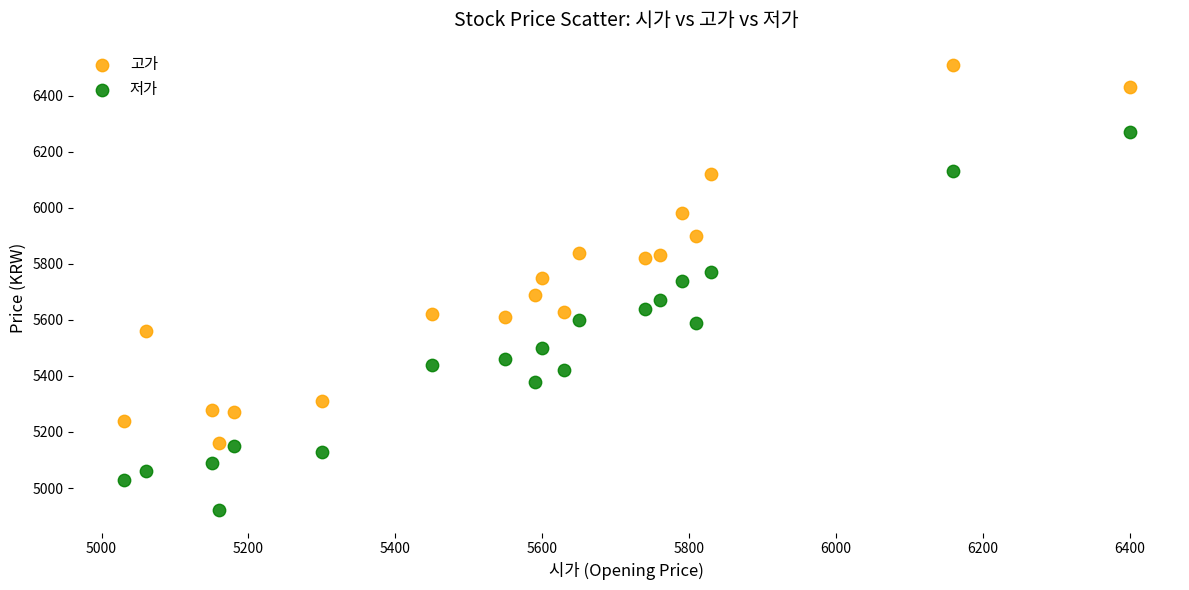

What is the X range (max minus min) for the scatter plot?

1370